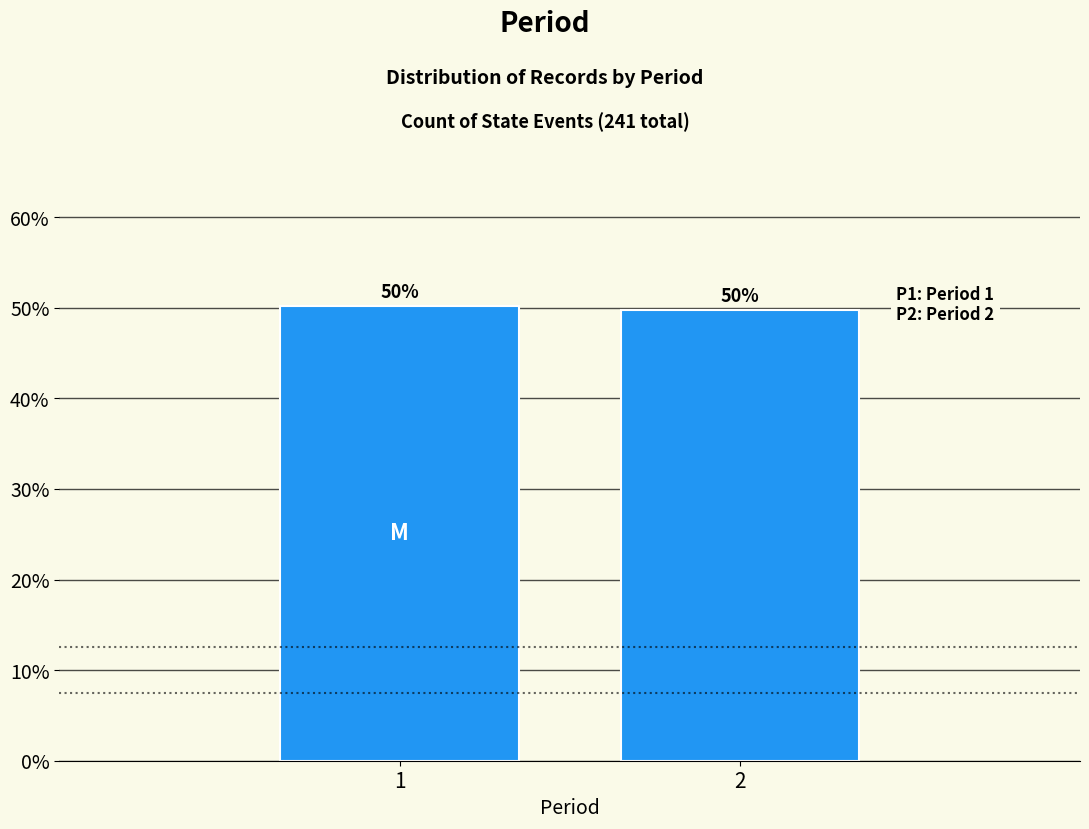

What is the sum of the values at 1 and 2?

100.0